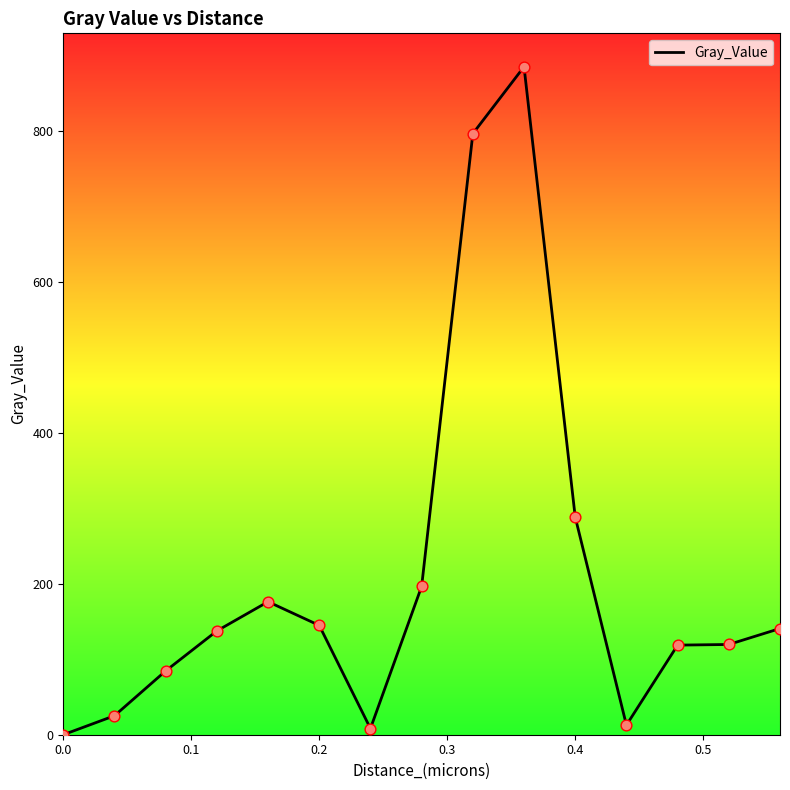

What is the maximum value shown in the chart?

884.9